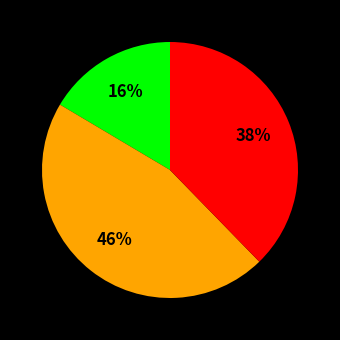

To the nearest percent, what is the average slice percentage?

33%